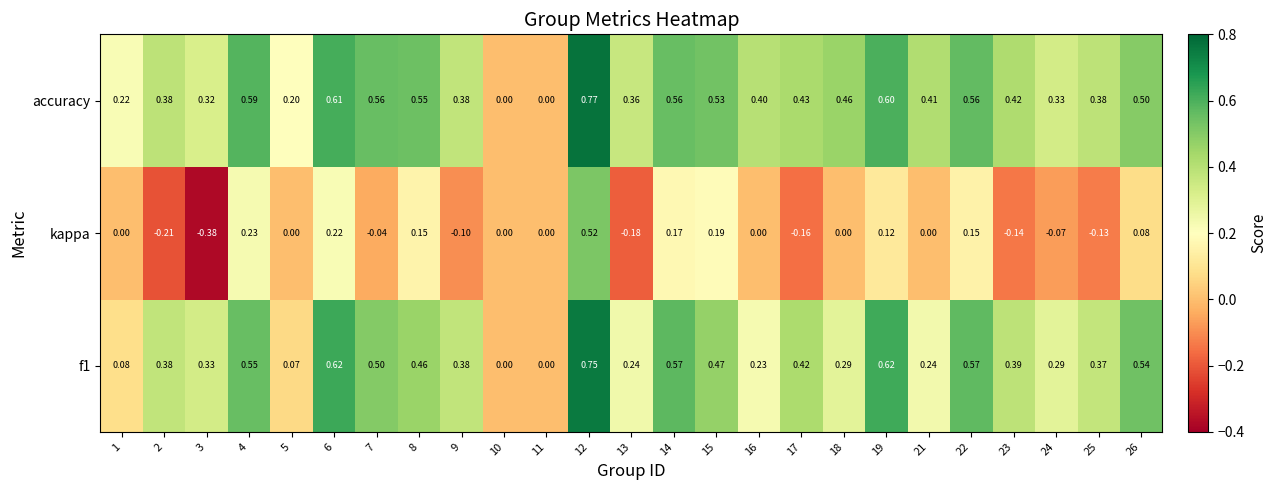

Which series has the widest spread of values?

kappa